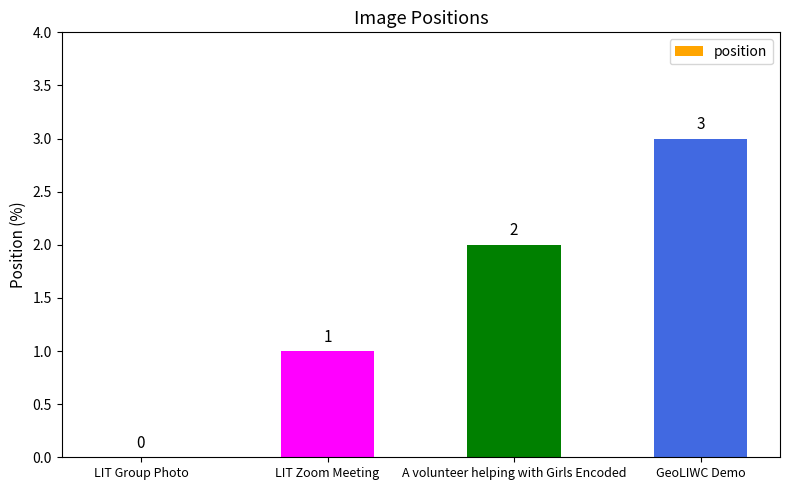

The value at LIT Group Photo is 0. True or false?

True